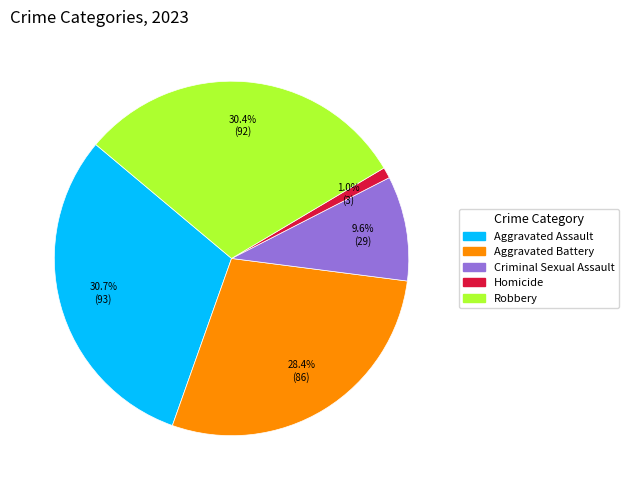

Which category has the smallest portion of the pie?

Homicide